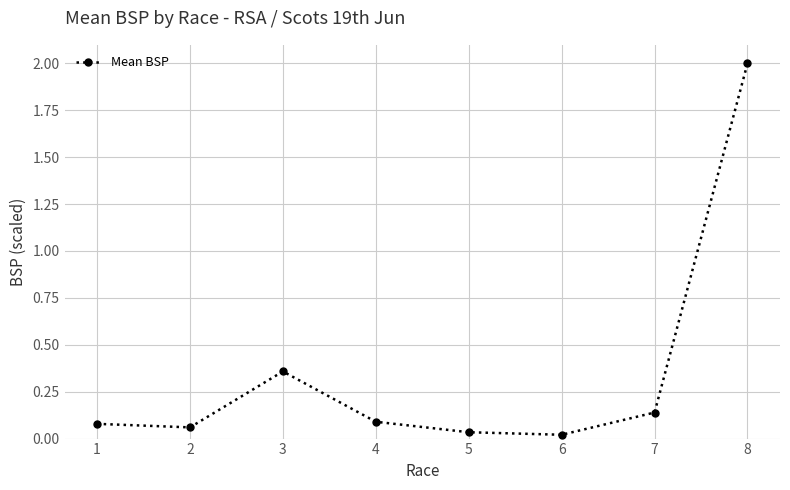

Where is the data nearest to the value 1?

3